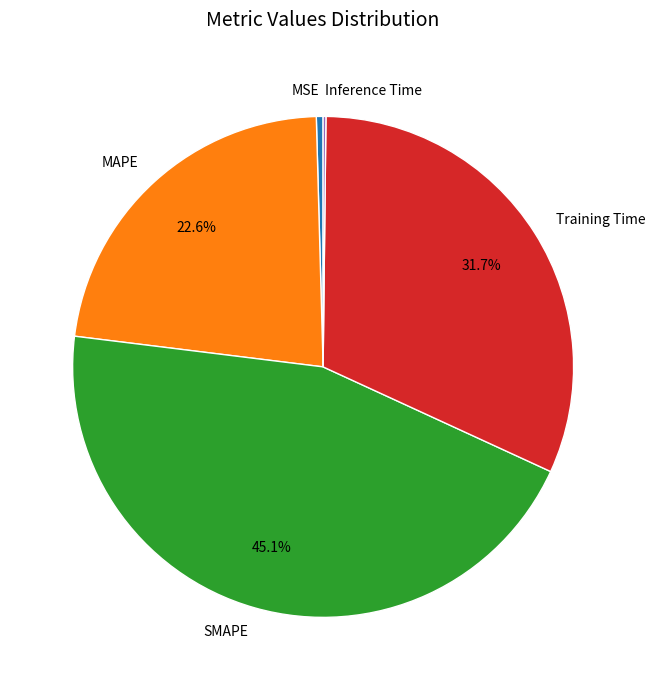

Which has a higher value, SMAPE or MSE?

SMAPE